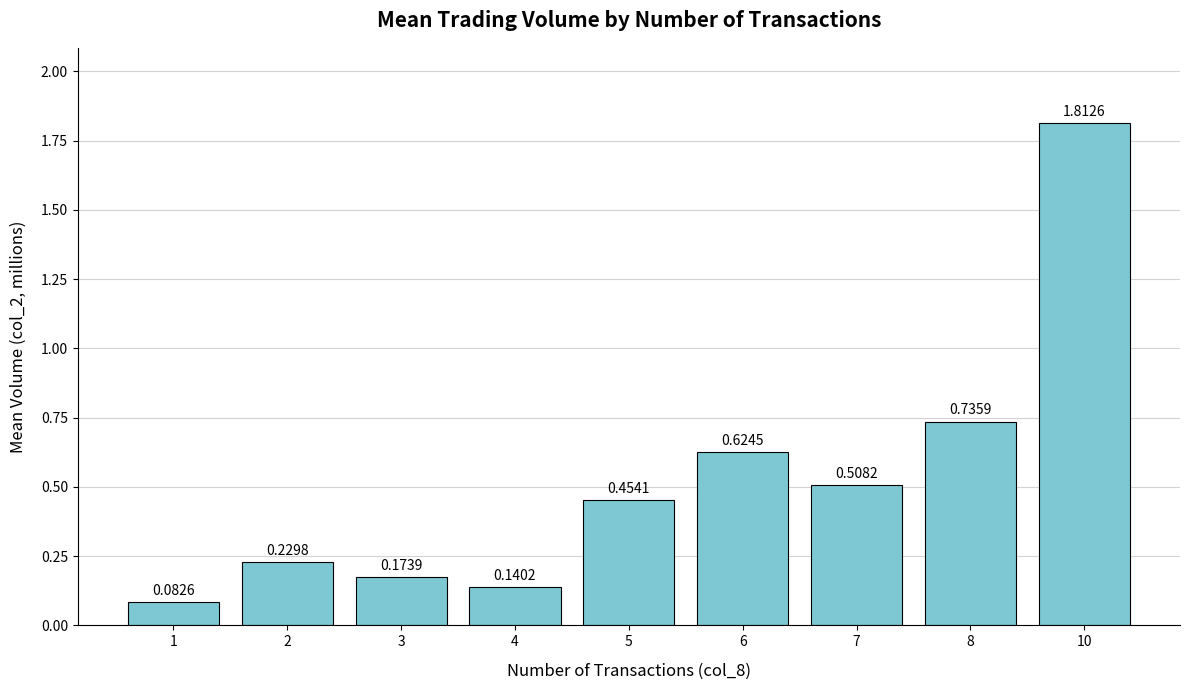

Which has a higher value, 2 or 6?

6